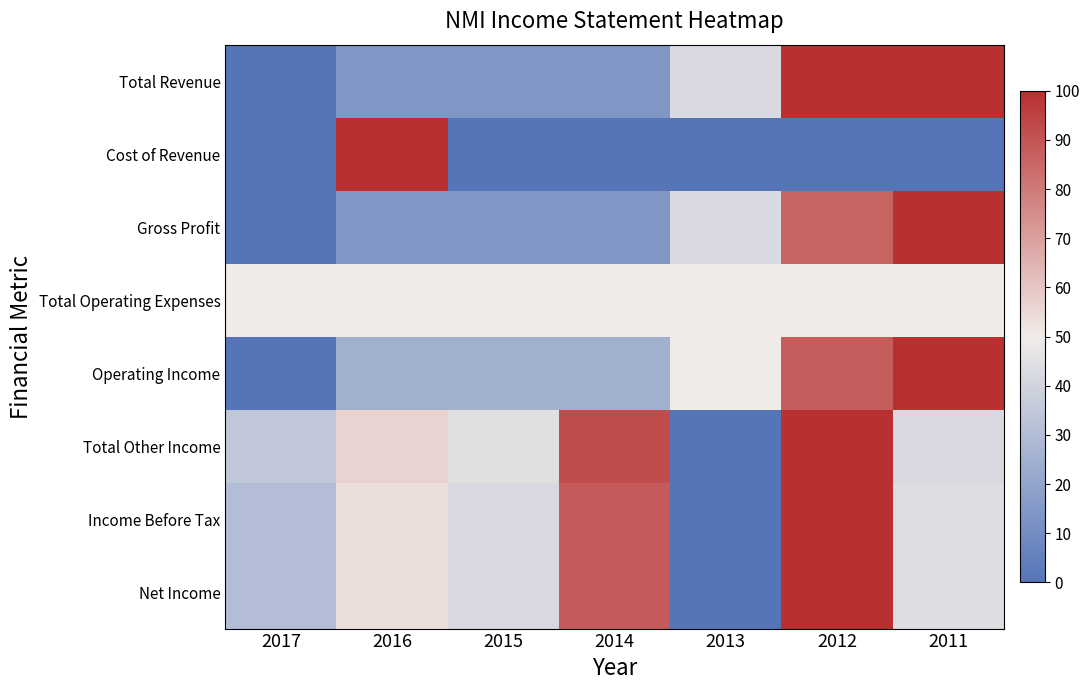

Which has a higher value, 2014 or 2013?

2013